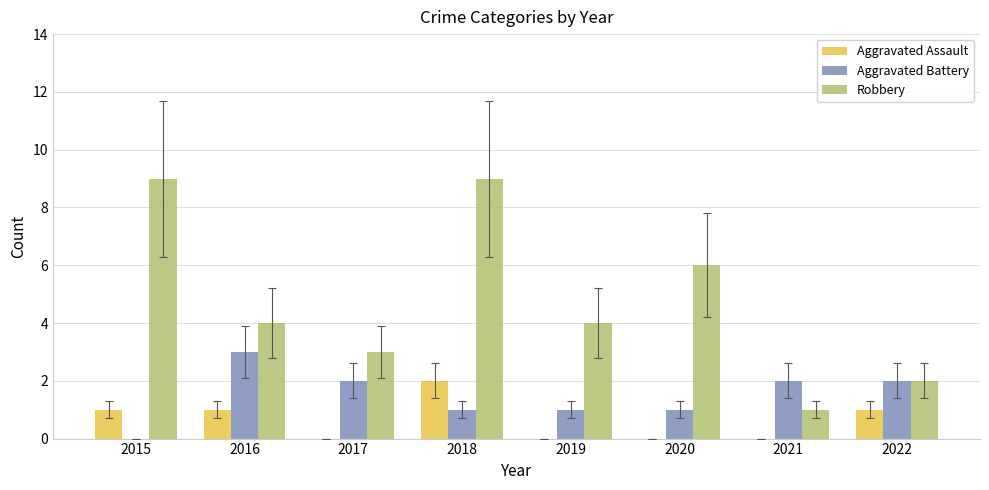

Is it true that Aggravated Battery equals 3 at 2021?

False